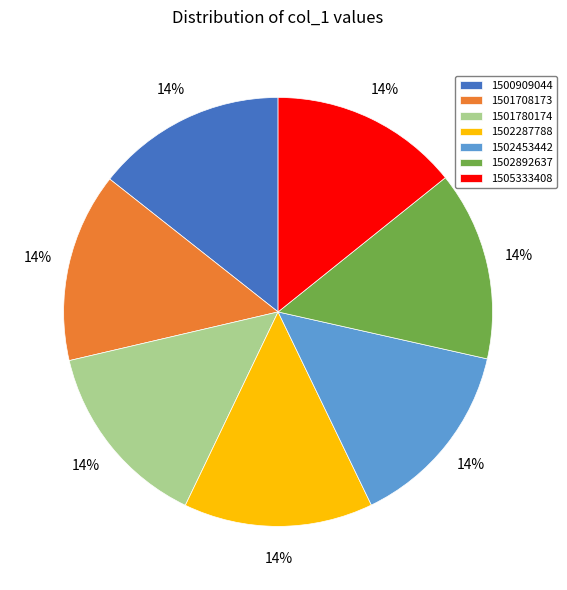

How many slices are in this pie chart?

7